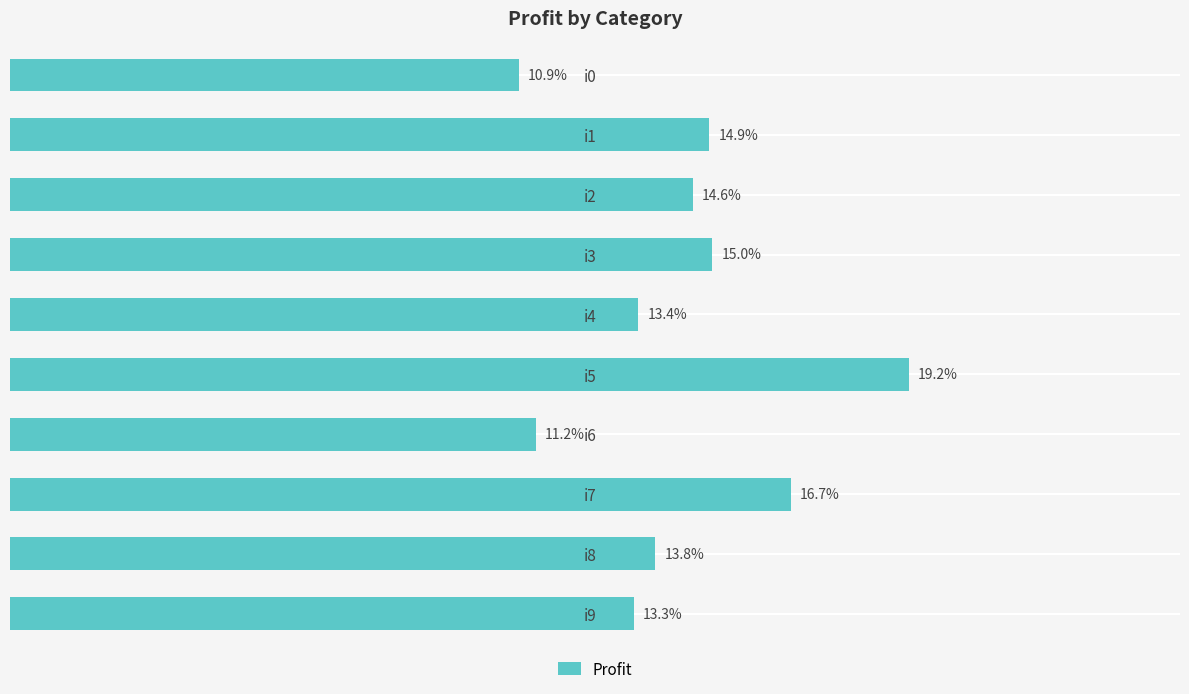

At which label is the value closest to 15?

i3